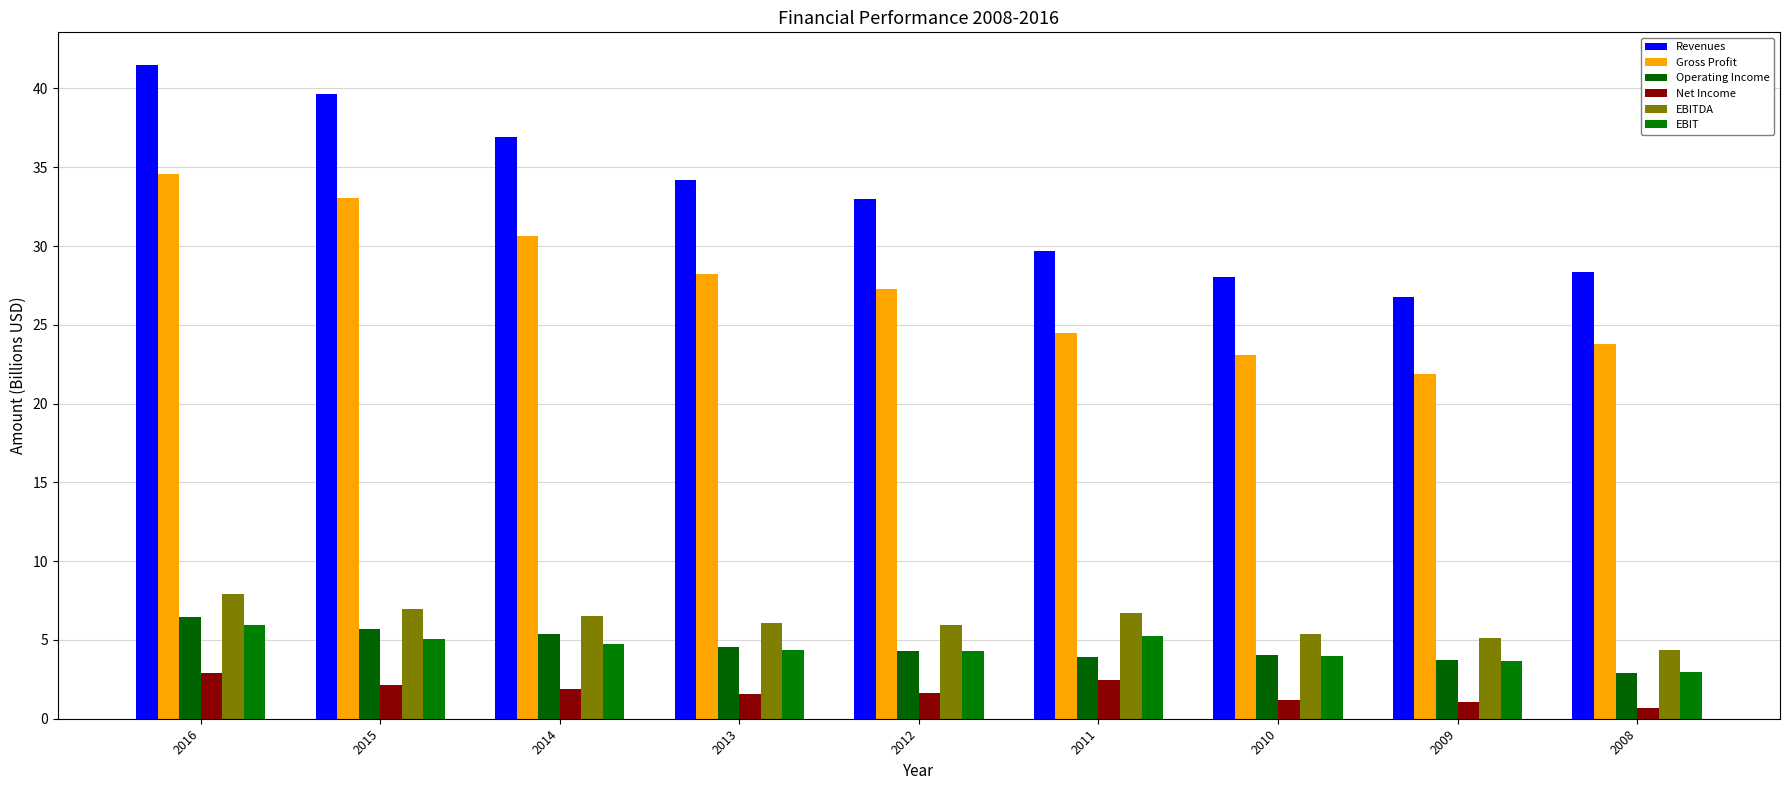

What is the sum of the Operating Income values at 2012 and 2013?

8.9